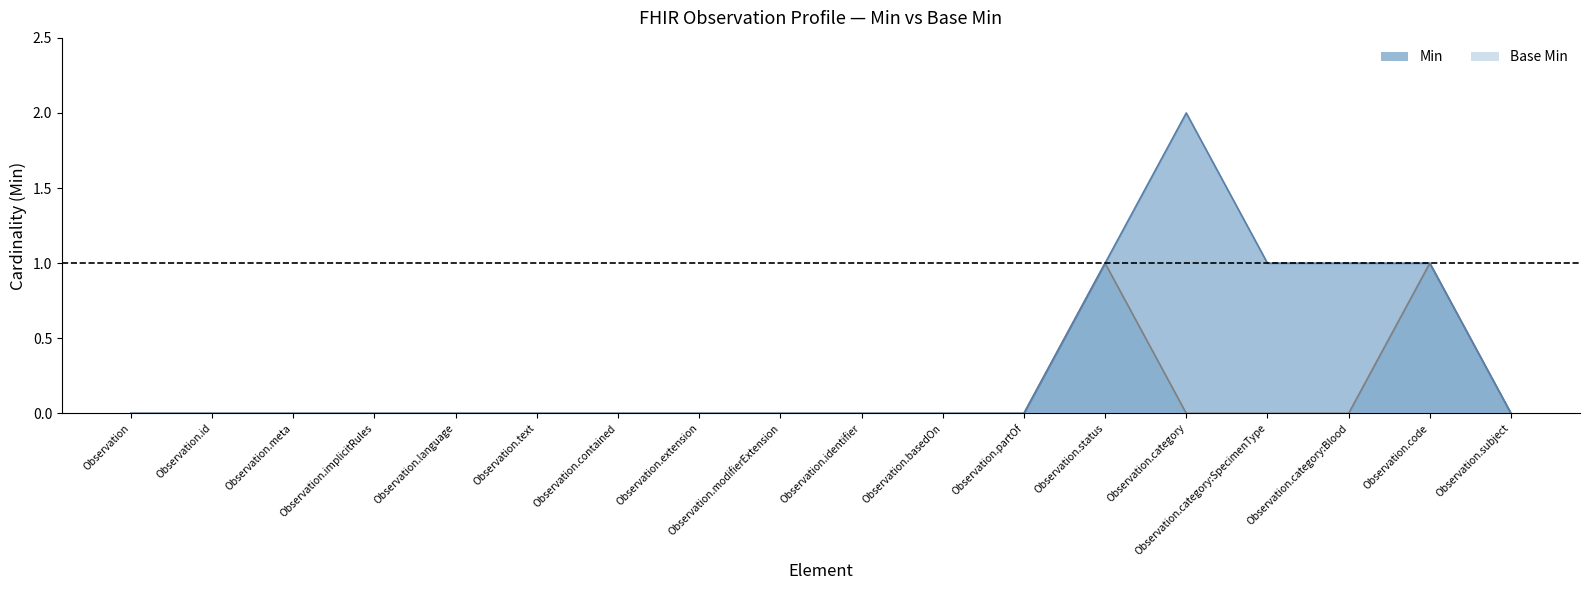

True or false: Base Min and Min cross at least once.

False